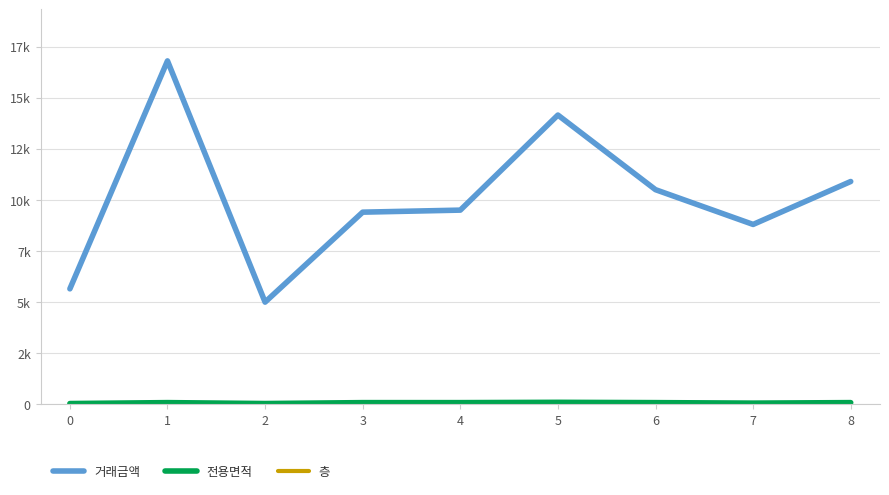

How many interior local peaks does the 거래금액 series have?

2